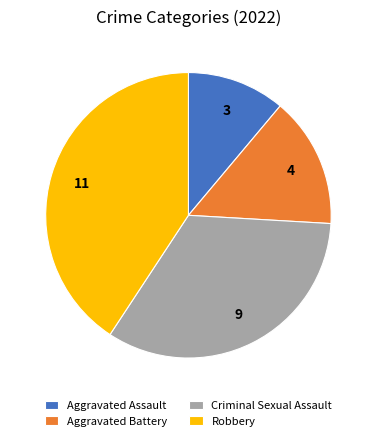

Rank the categories by value from highest to lowest.

Robbery, Criminal Sexual Assault, Aggravated Battery, Aggravated Assault